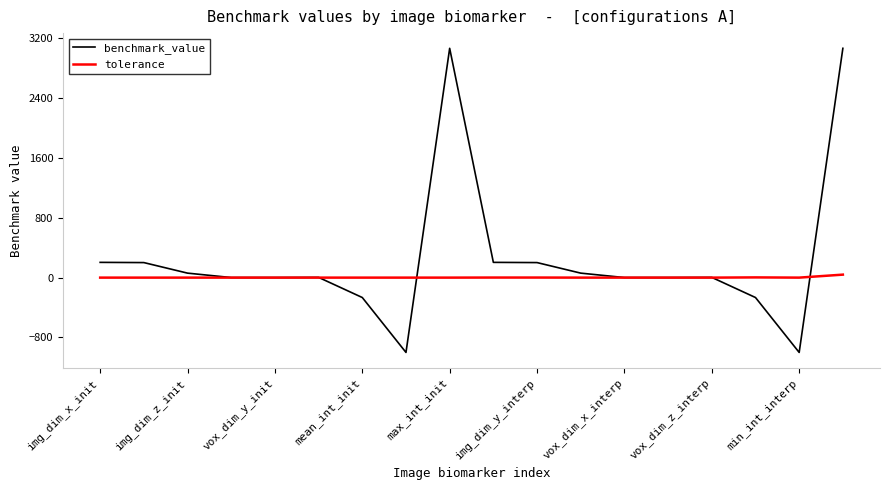

Which series has the largest range (max minus min)?

benchmark_value